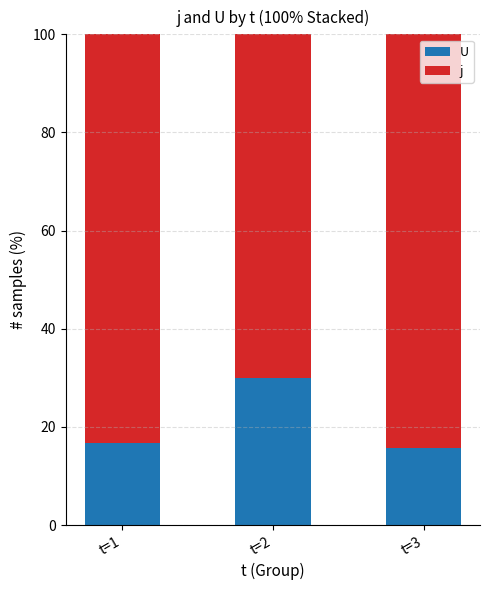

What are all the series names shown in the legend?

U, j